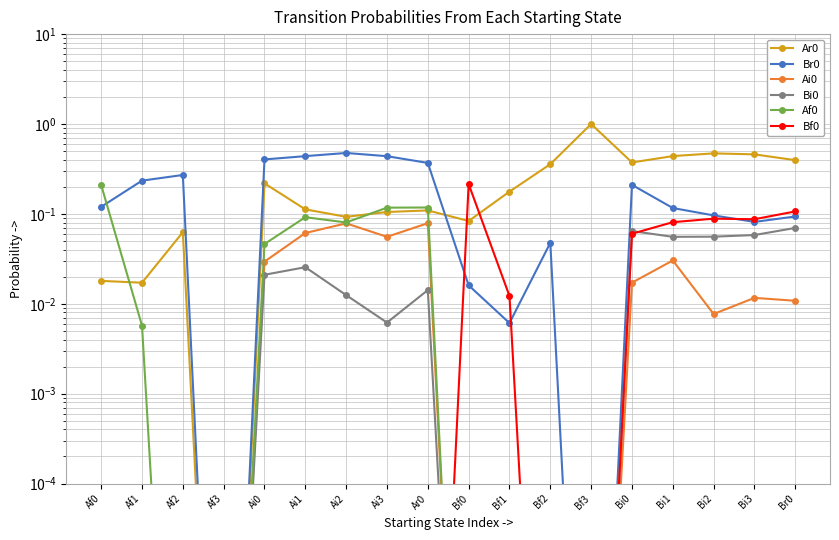

List the labels in order of Bf0 value, smallest first.

Af0, Af1, Af2, Af3, Ai0, Ai1, Ai2, Ai3, Ar0, Bf2, Bf3, Bf1, Bi0, Bi1, Bi3, Bi2, Br0, Bf0